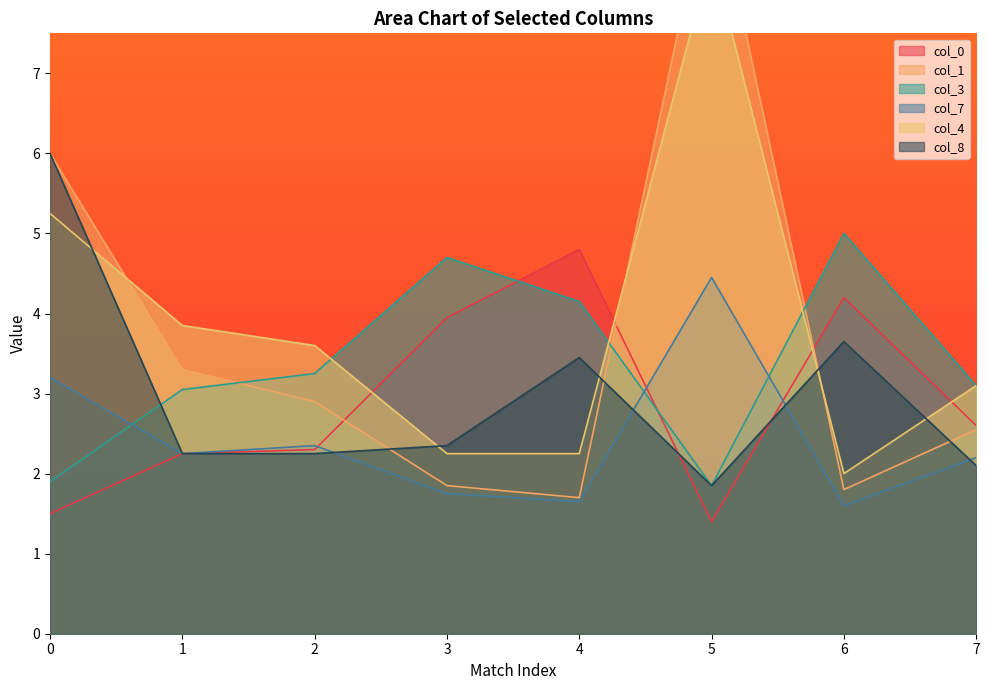

At which label is col_8 closest to 3?

4